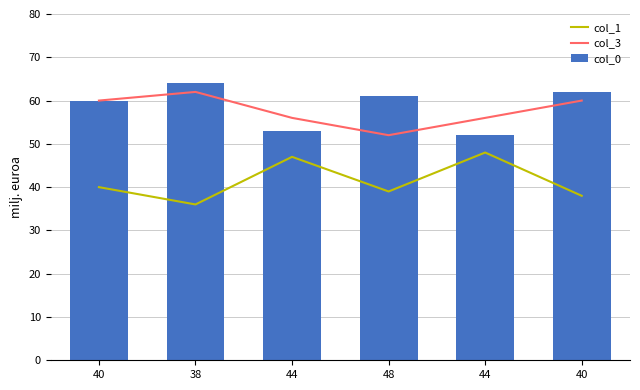

What is the difference between the maximum and minimum values in the col_3 series?

10